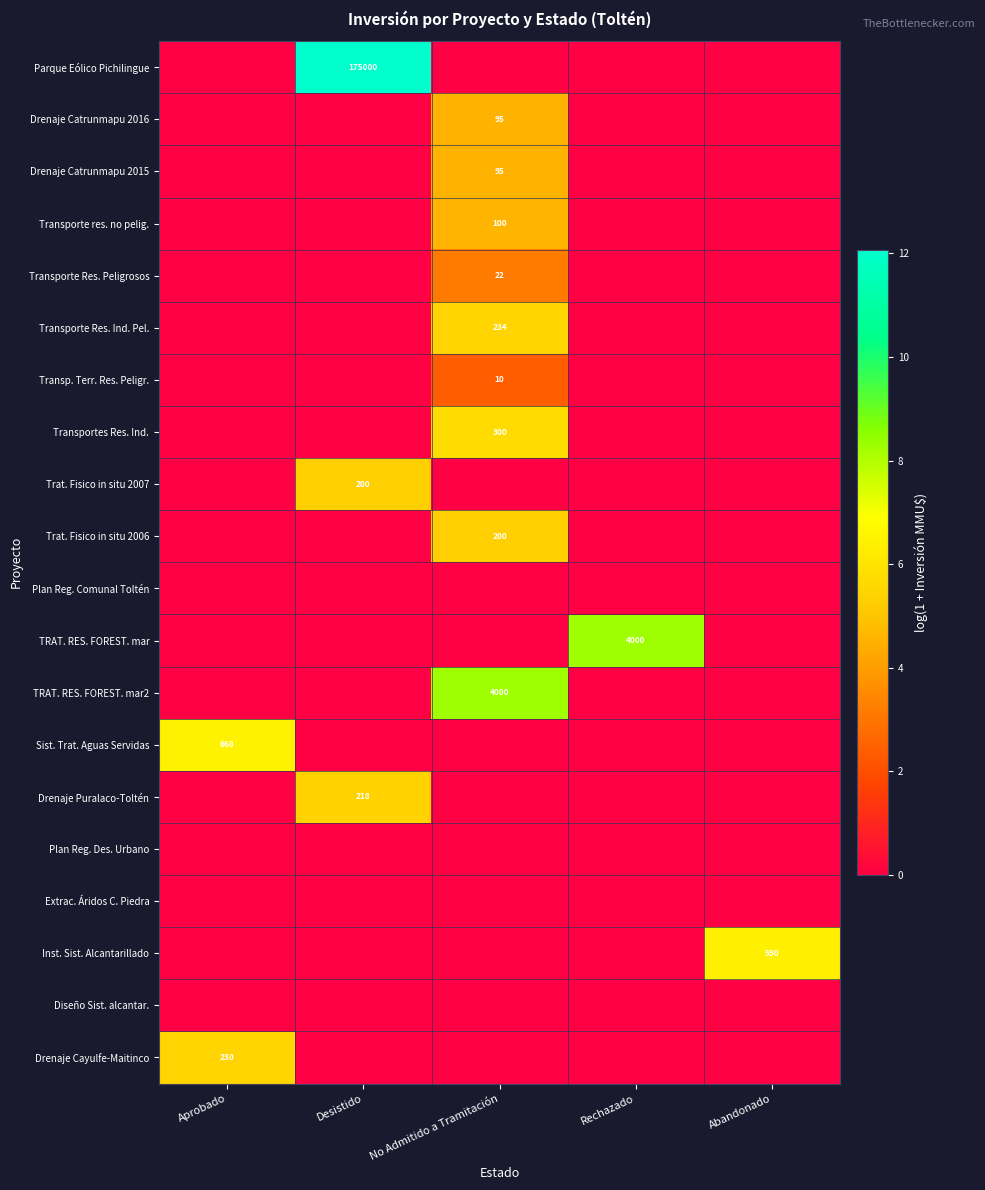

Is it true that Transportes Res. Ind. equals 300 at No Admitido a Tramitación?

True